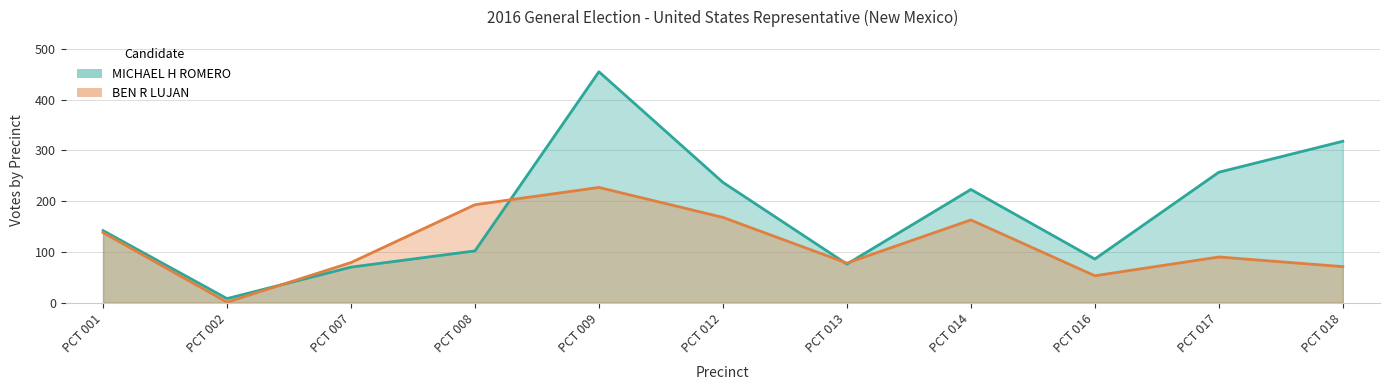

Which has a higher value, PCT 009 or PCT 013?

PCT 009